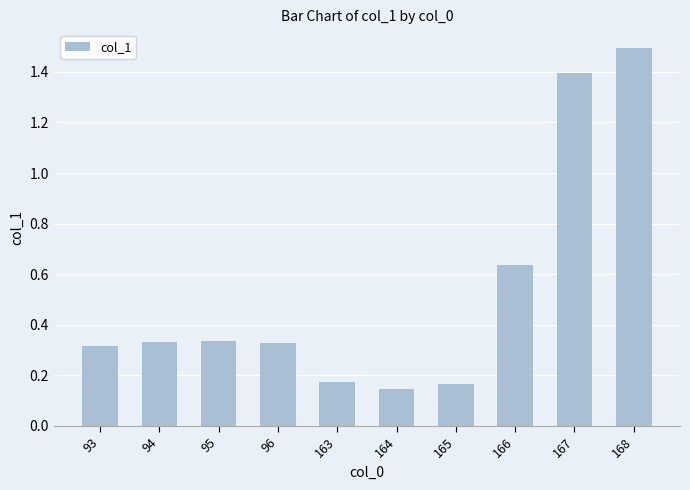

What is the difference between the second highest and second lowest values?

1.2